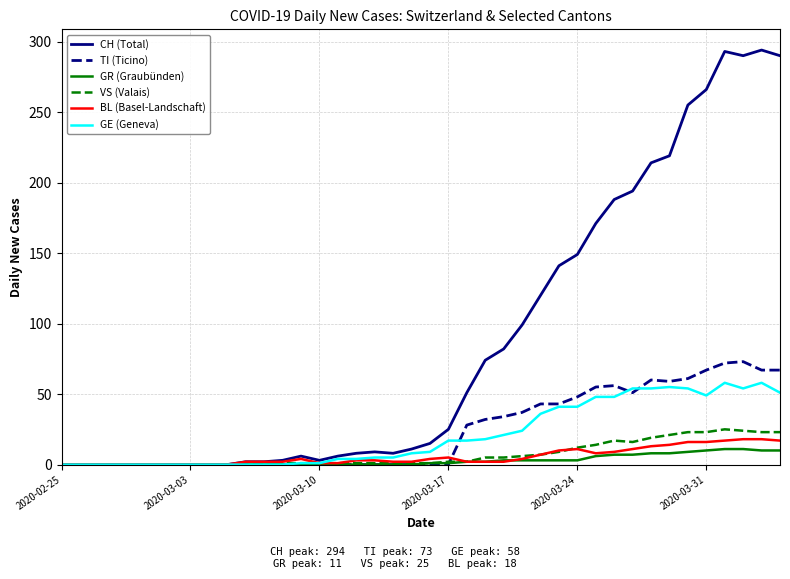

What is the maximum value shown in the chart?

294